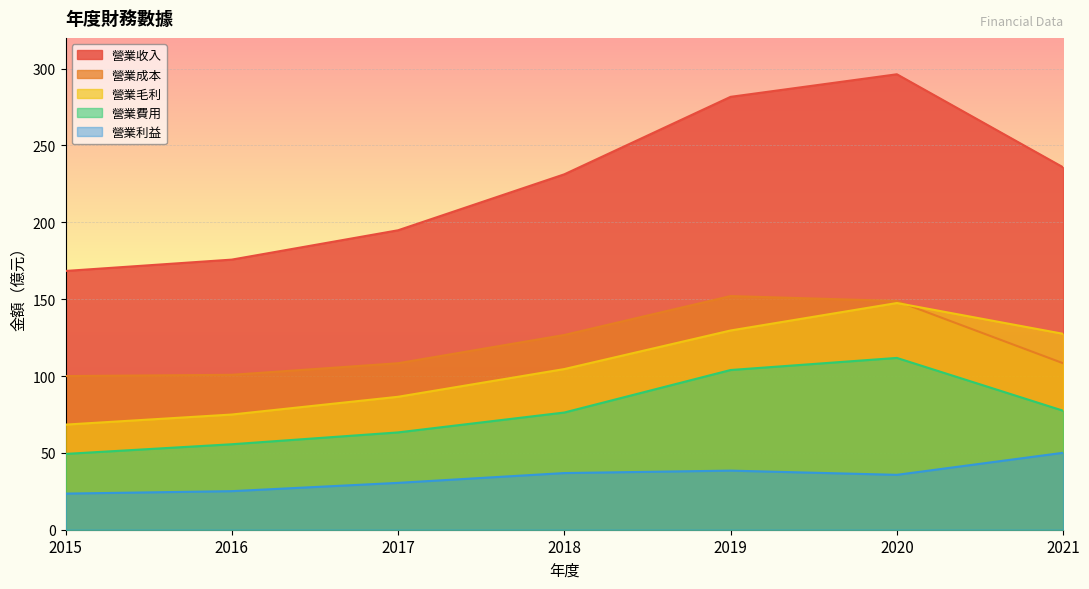

Is it true that 營業利益 equals 37.2 at 2015?

False